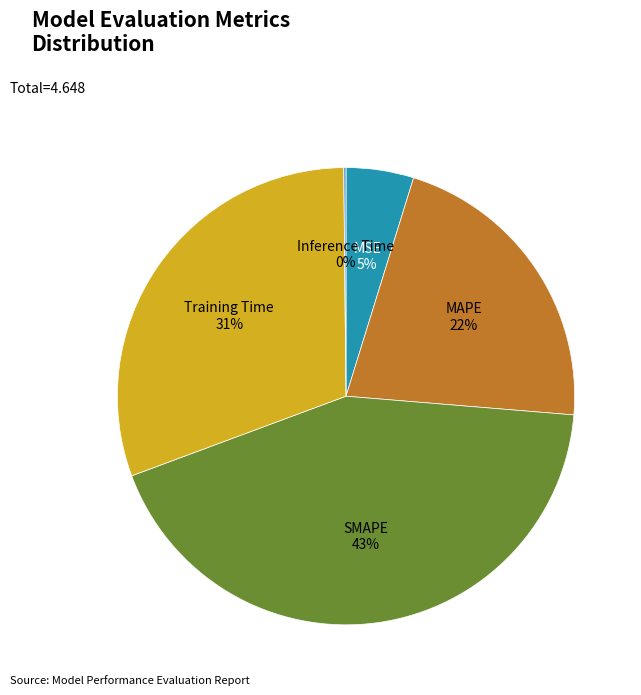

Combined, do SMAPE and MAPE account for over 50%?

Yes